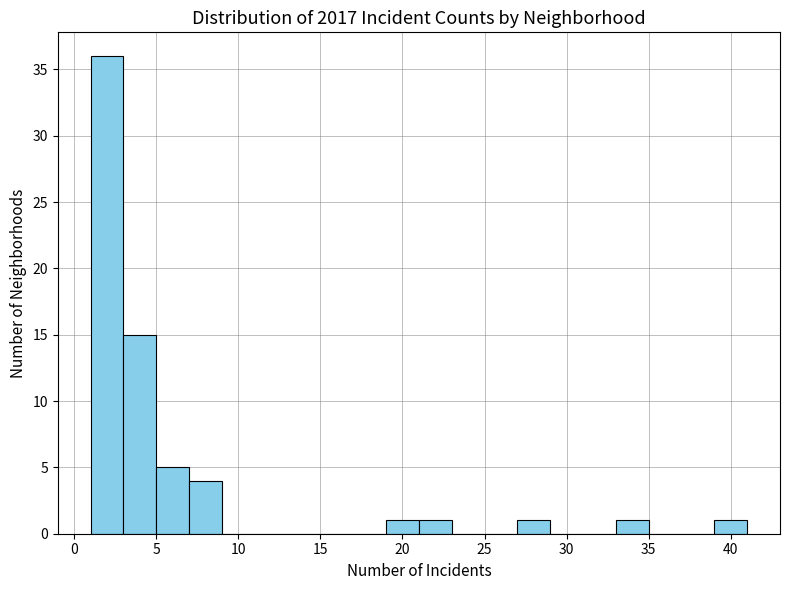

What is the height of the bar covering 39 to 41 on the x-axis? The values are not printed on the chart, so give them approximately, as read against the axis.

1